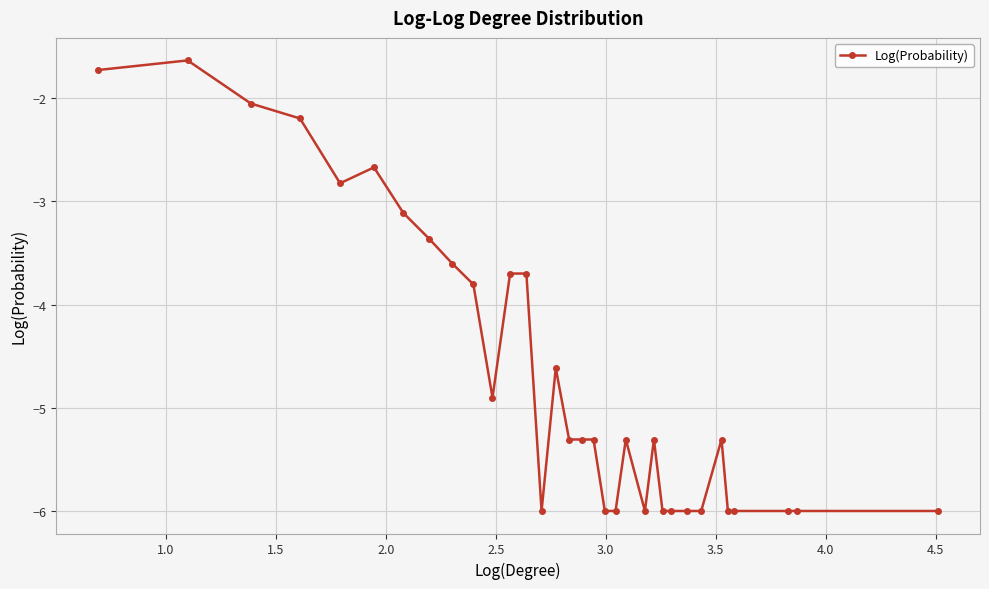

What is the value of the 31st point from the left?

-6.0